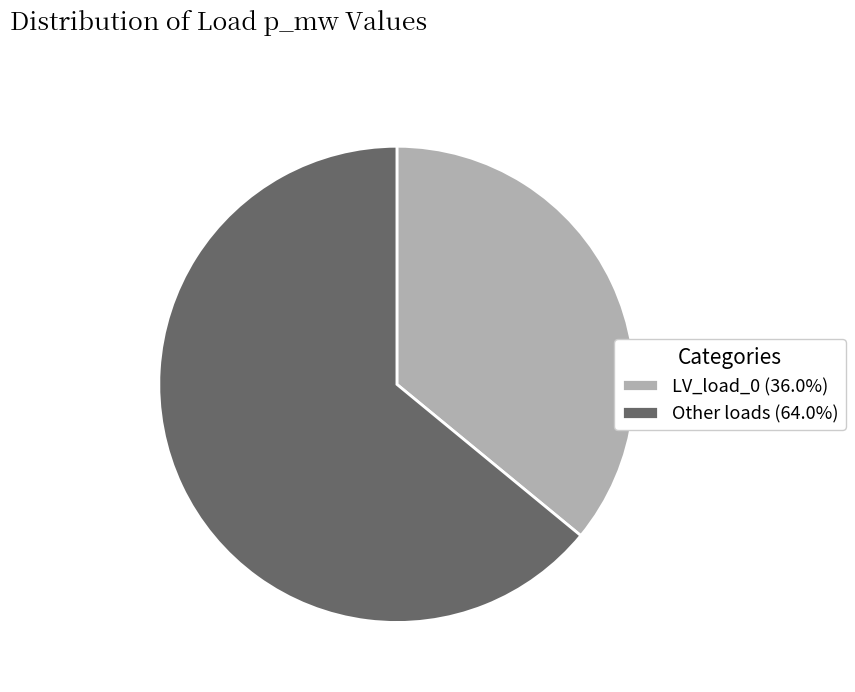

Is Other loads (64.0%) the majority of the pie?

Yes